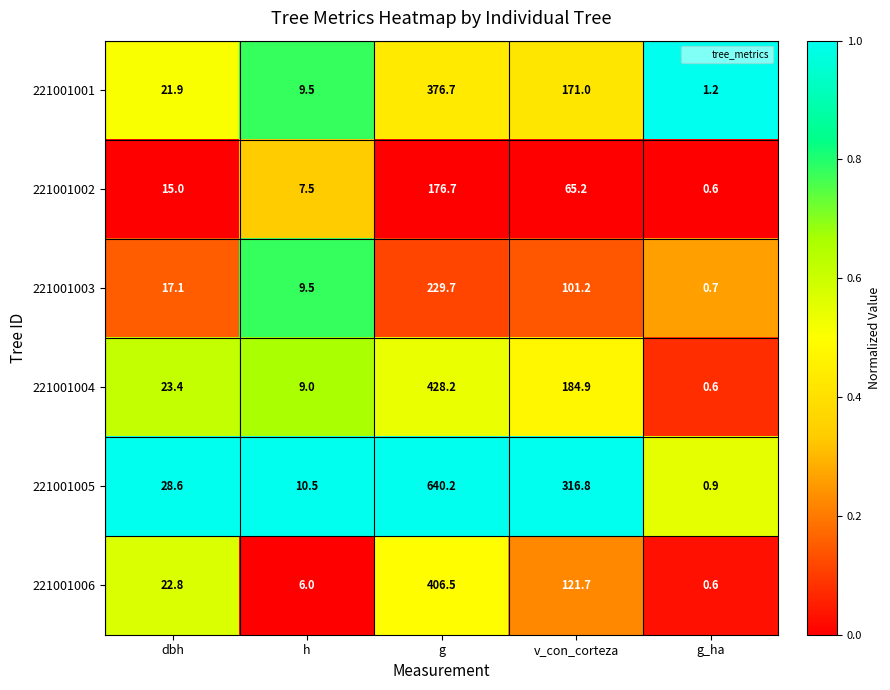

The 221001004 series shows 23.4 at dbh. True or false?

True